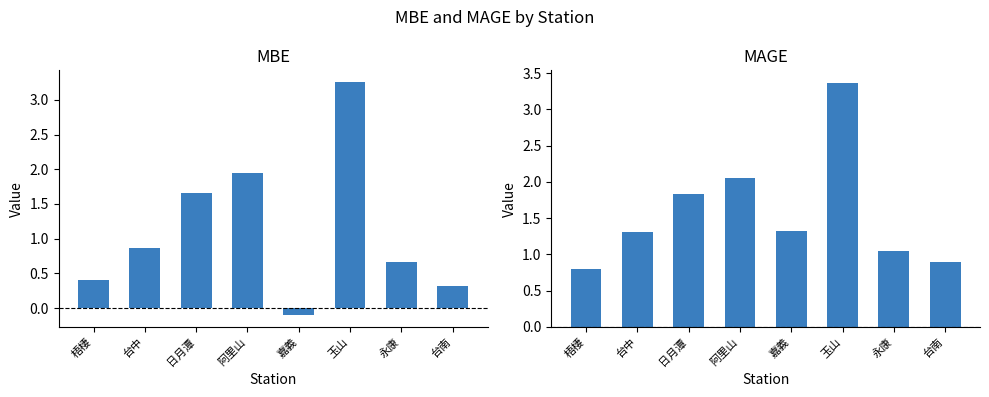

Which label corresponds to the smallest value in the chart?

嘉義